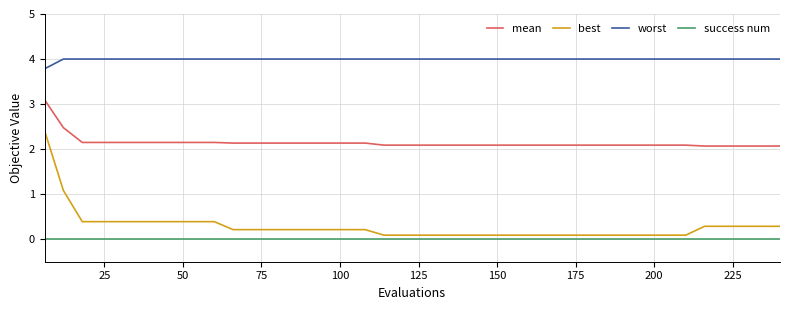

True or false: success num and worst intersect in this chart.

False